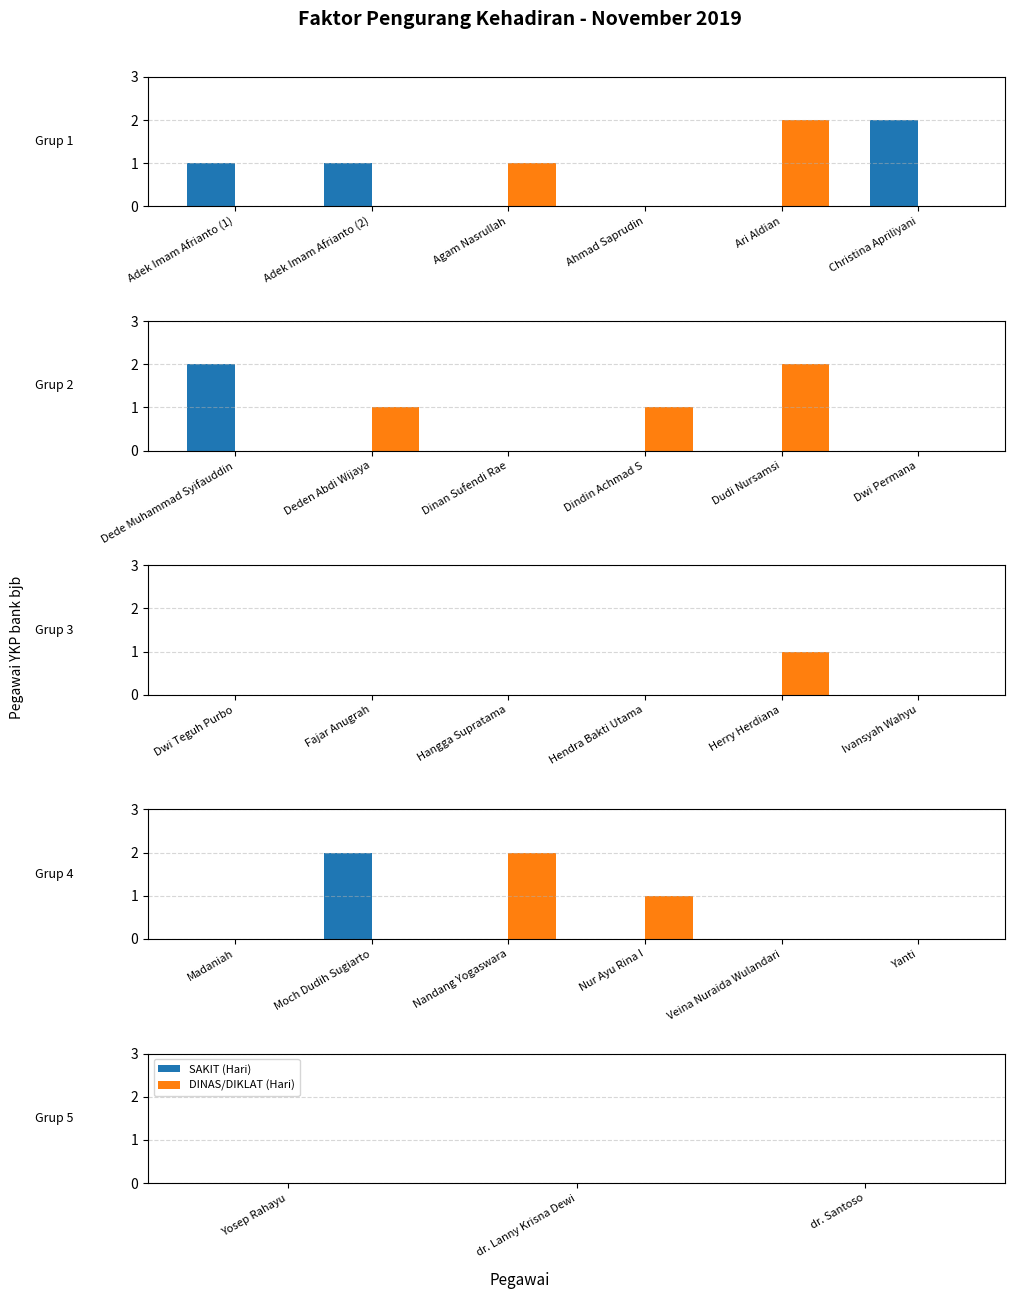

Reading right to left, list all the values displayed in this chart.

SAKIT (Hari): 0	0	0	0	0	0	0	2	0	0	0	0	0	0	0	0	0	0	0	0	2	2	0	0	0	1	1
DINAS/DIKLAT (Hari): 0	0	0	0	0	1	2	0	0	0	1	0	0	0	0	0	2	1	0	1	0	0	2	0	1	0	0